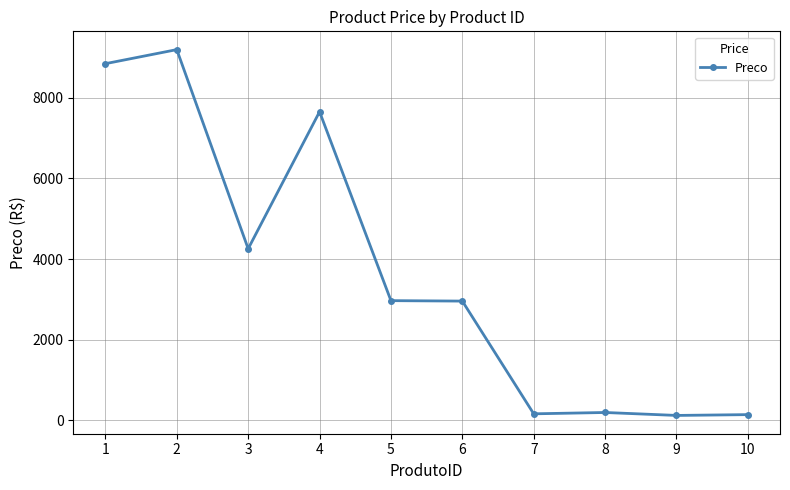

What is the greatest value displayed?

9201